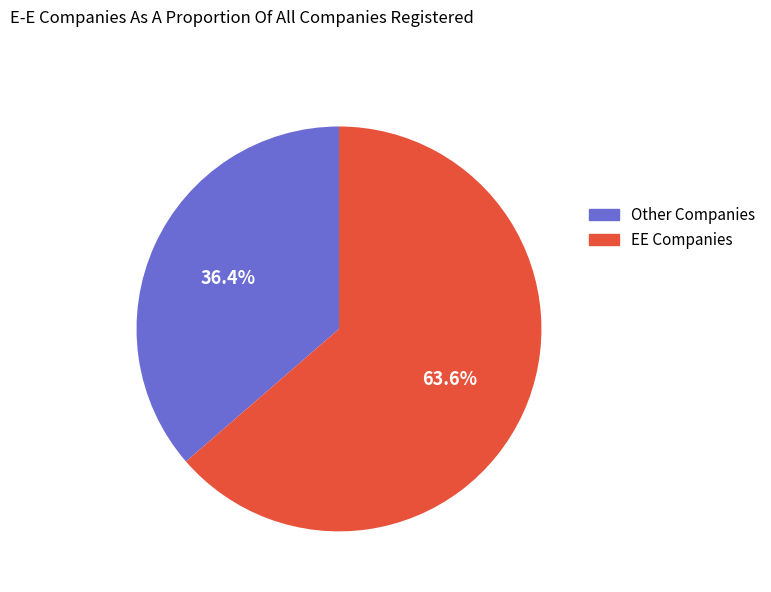

Which has a higher value, Other Companies or EE Companies?

EE Companies